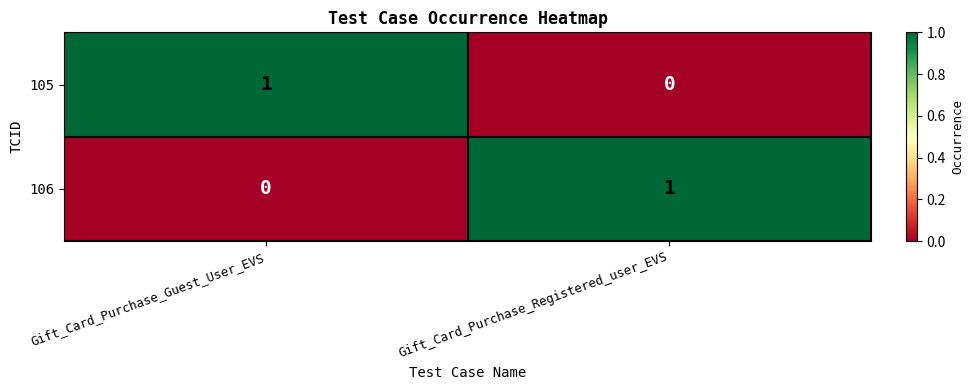

How many categories are shown in the chart?

2